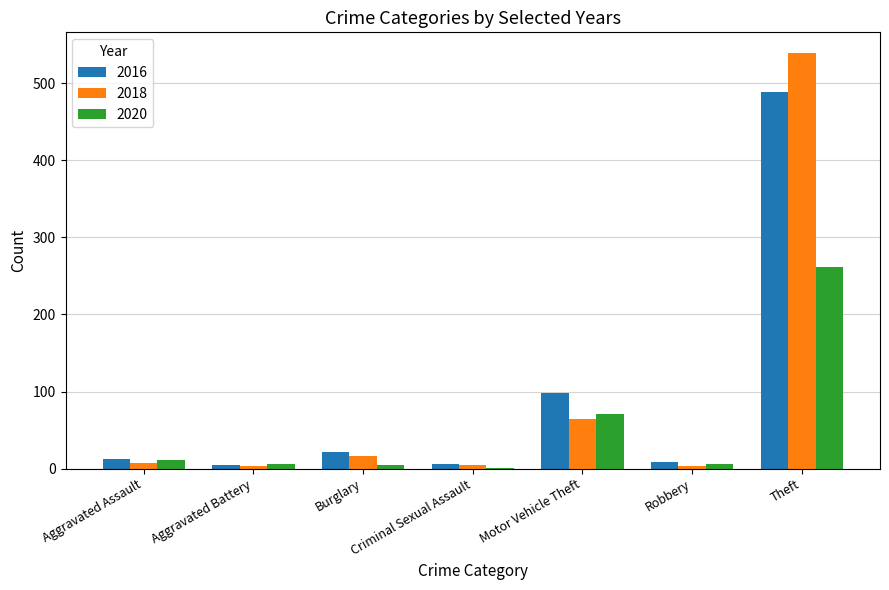

At which category is the sum across all series the highest?

Theft